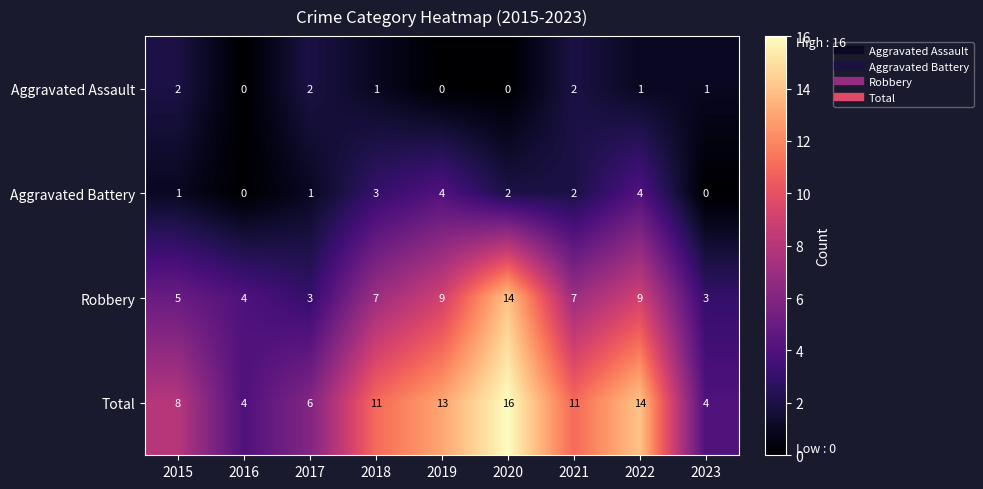

Which series has the largest total across all categories?

Total